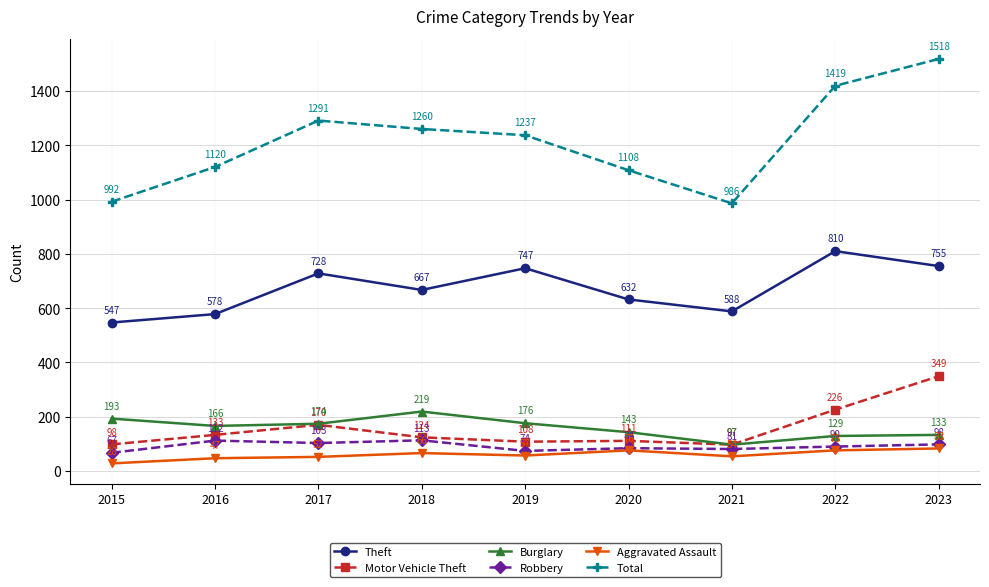

List the labels in order of Motor Vehicle Theft value, largest first.

2023, 2022, 2017, 2016, 2018, 2020, 2019, 2015, 2021